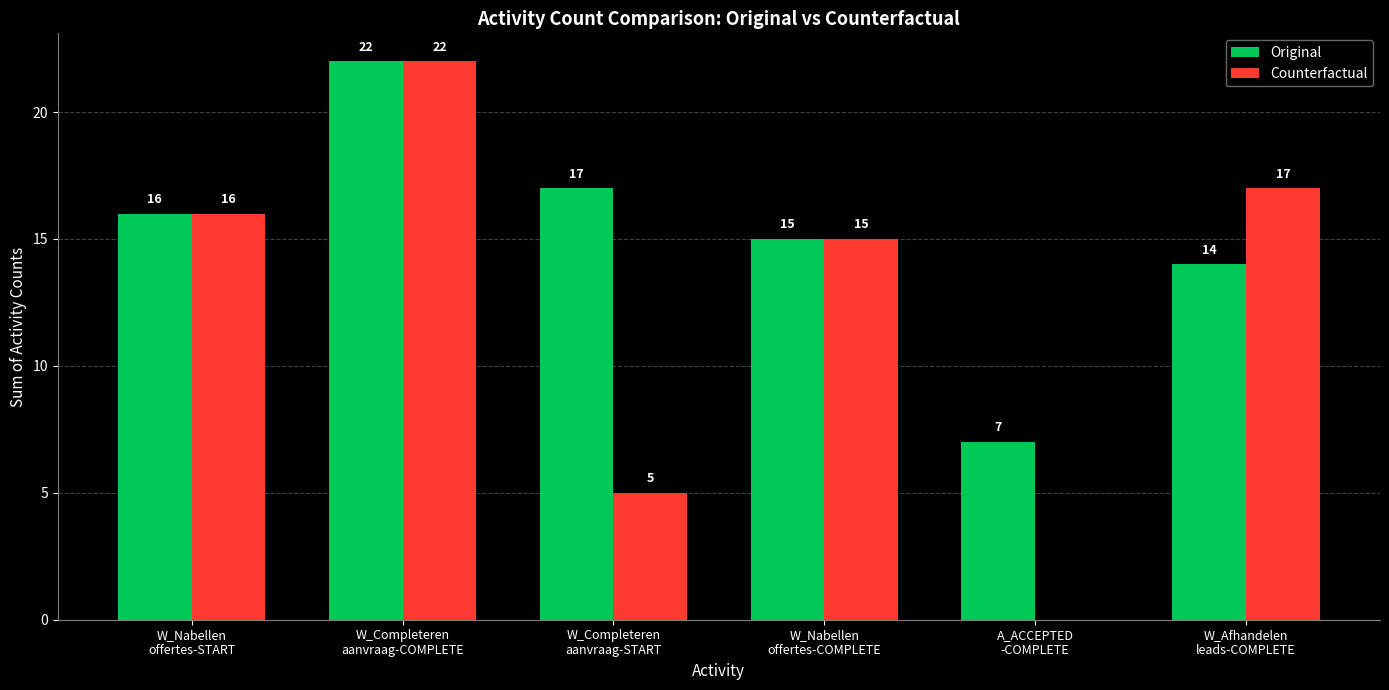

What is the greatest value displayed?

22